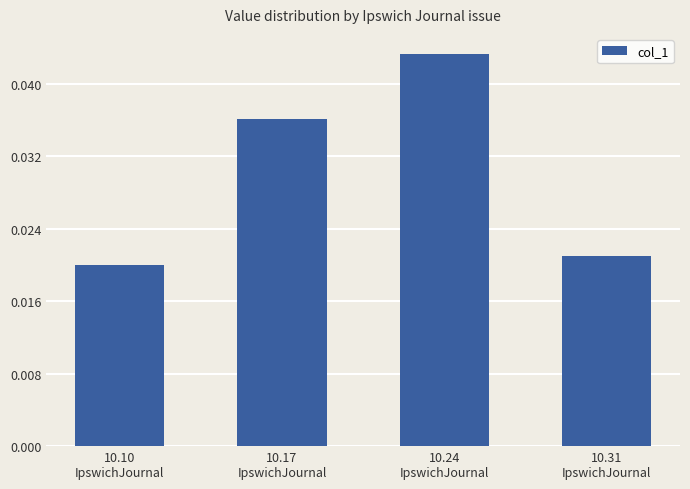

Between 10.10
IpswichJournal and 10.31
IpswichJournal, which is larger?

10.31
IpswichJournal